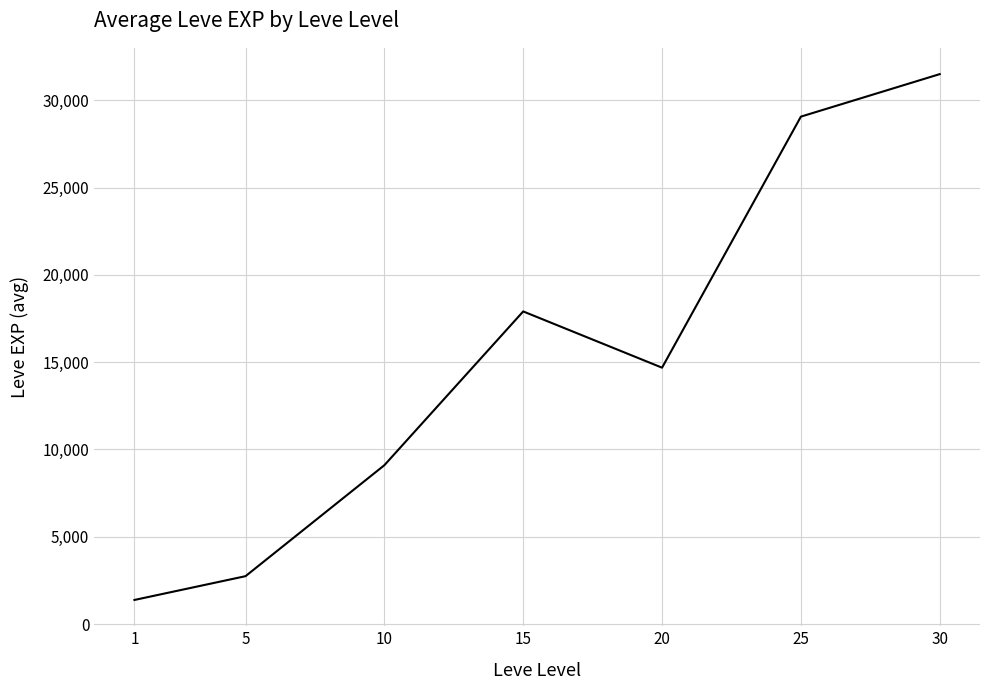

What is the greatest value displayed?

31493